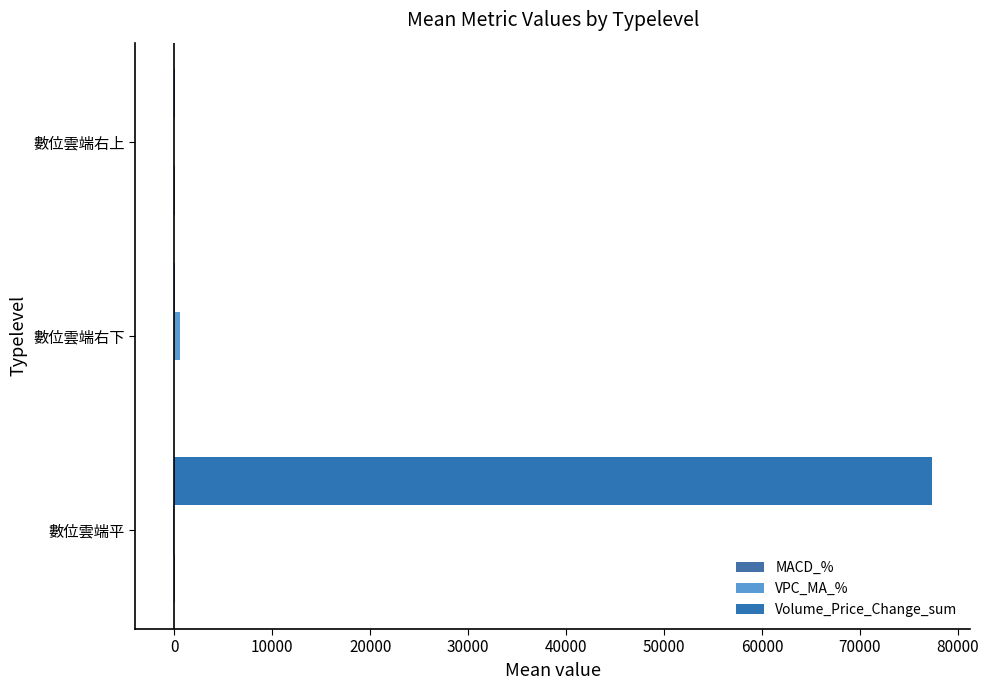

Count the number of data series in this chart.

3